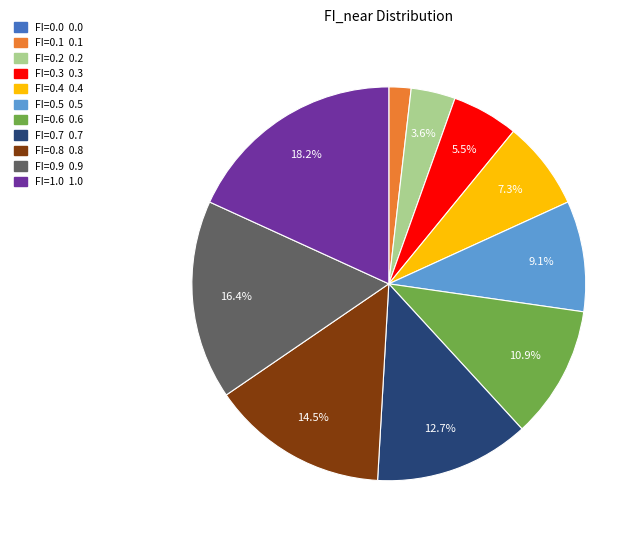

True or false: FI=1.0 accounts for 10% of the total.

False